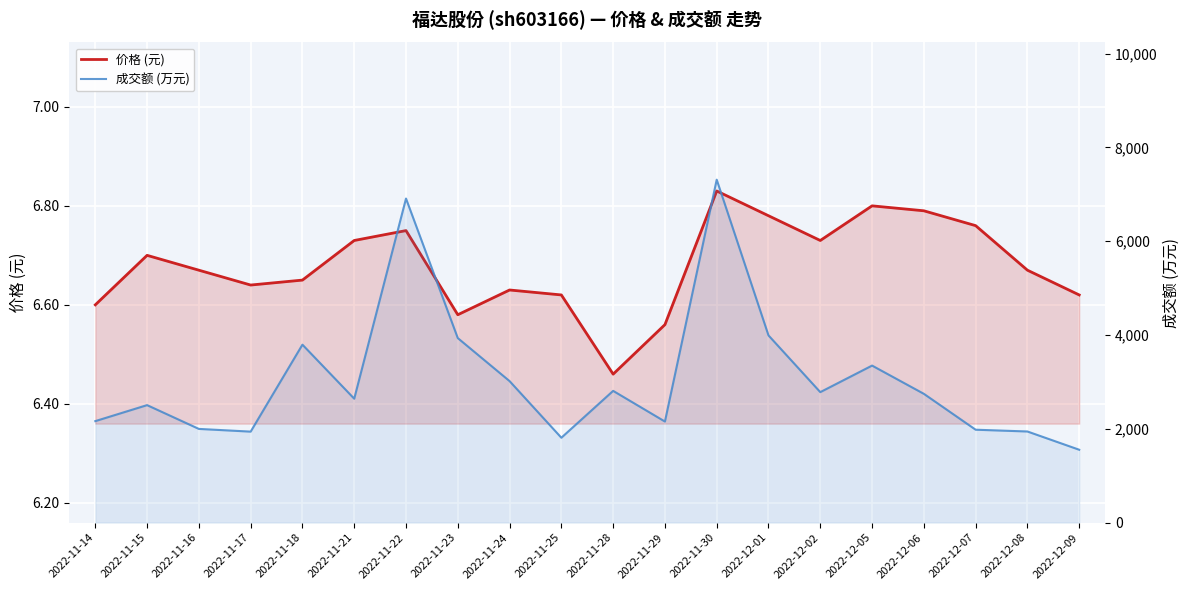

What is the highest value of the 成交额 (万元) series?

7311.0